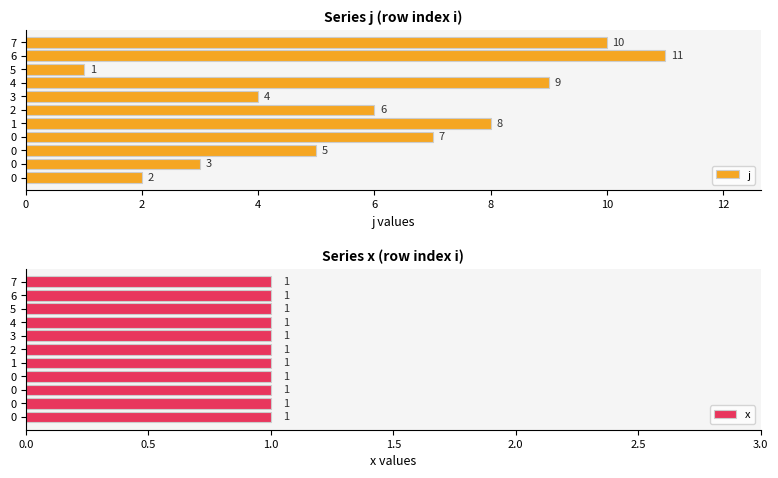

At how many categories does at least one series exceed 7?

4